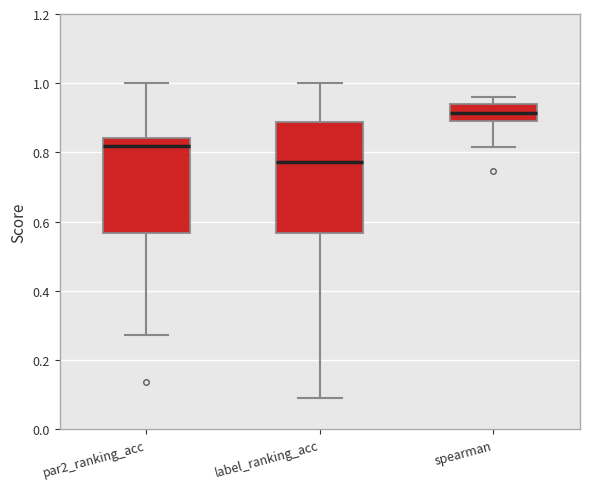

Reading left to right, read every box against the y-axis: the position of its median line, the range the box covers, and the ends of its whiskers. The values are not printed on the chart, so give them approximately, as read against the axis.

par2_ranking_acc: median 0.82, box 0.56 to 0.84, whiskers 0.28 to 1.00
label_ranking_acc: median 0.78, box 0.56 to 0.88, whiskers 0.10 to 1.00
spearman: median 0.92, box 0.90 to 0.94, whiskers 0.82 to 0.96